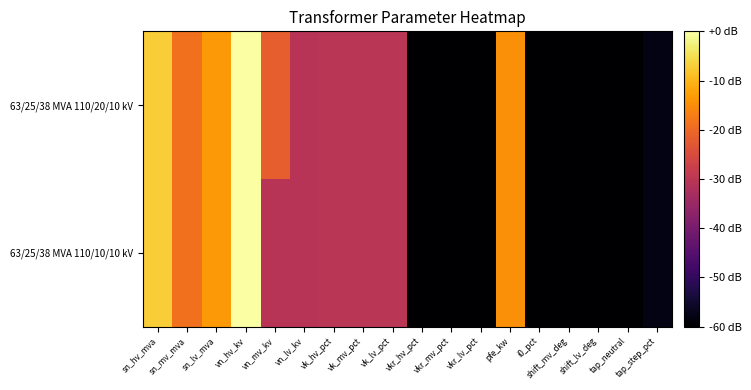

List the series in order of their overall mean, lowest first.

63/25/38 MVA 110/10/10 kV, 63/25/38 MVA 110/20/10 kV